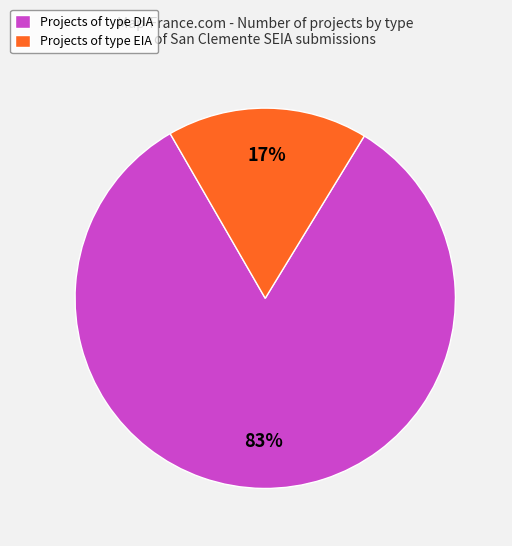

What is the largest slice in the pie chart?

Projects of type DIA